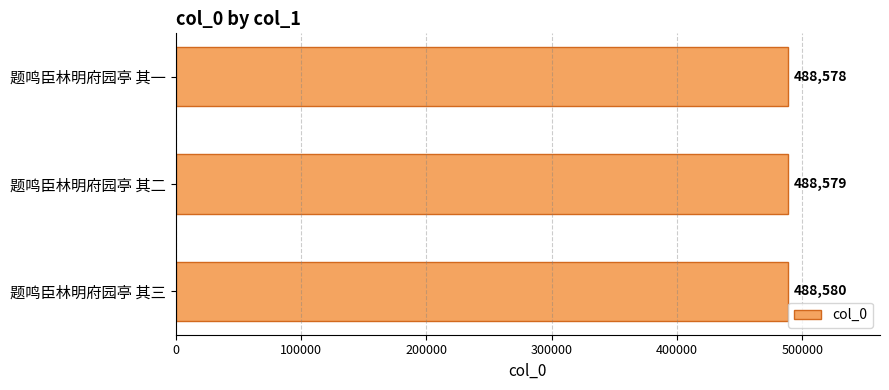

What is the label of the 2nd bar from the top?

题鸣臣林明府园亭 其二